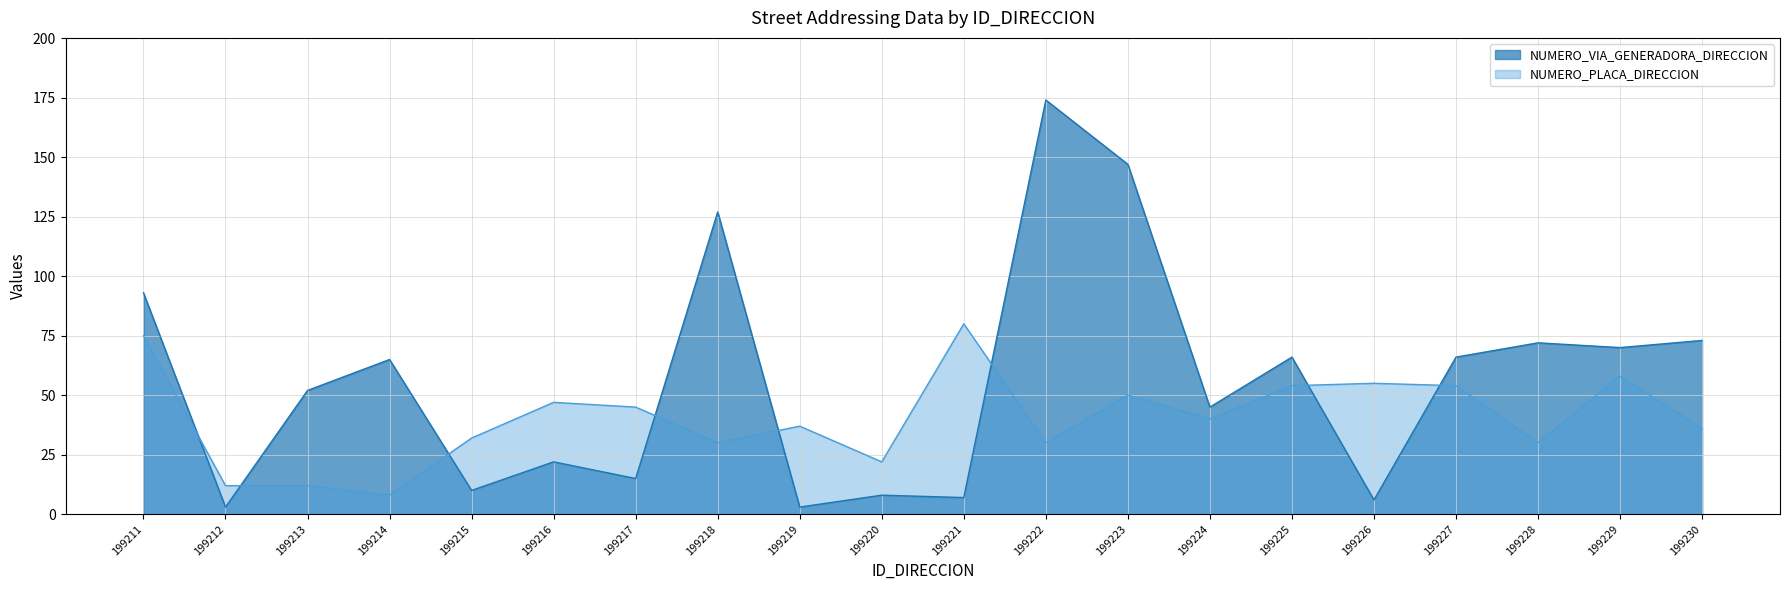

At which category is the sum across all series the highest?

199222